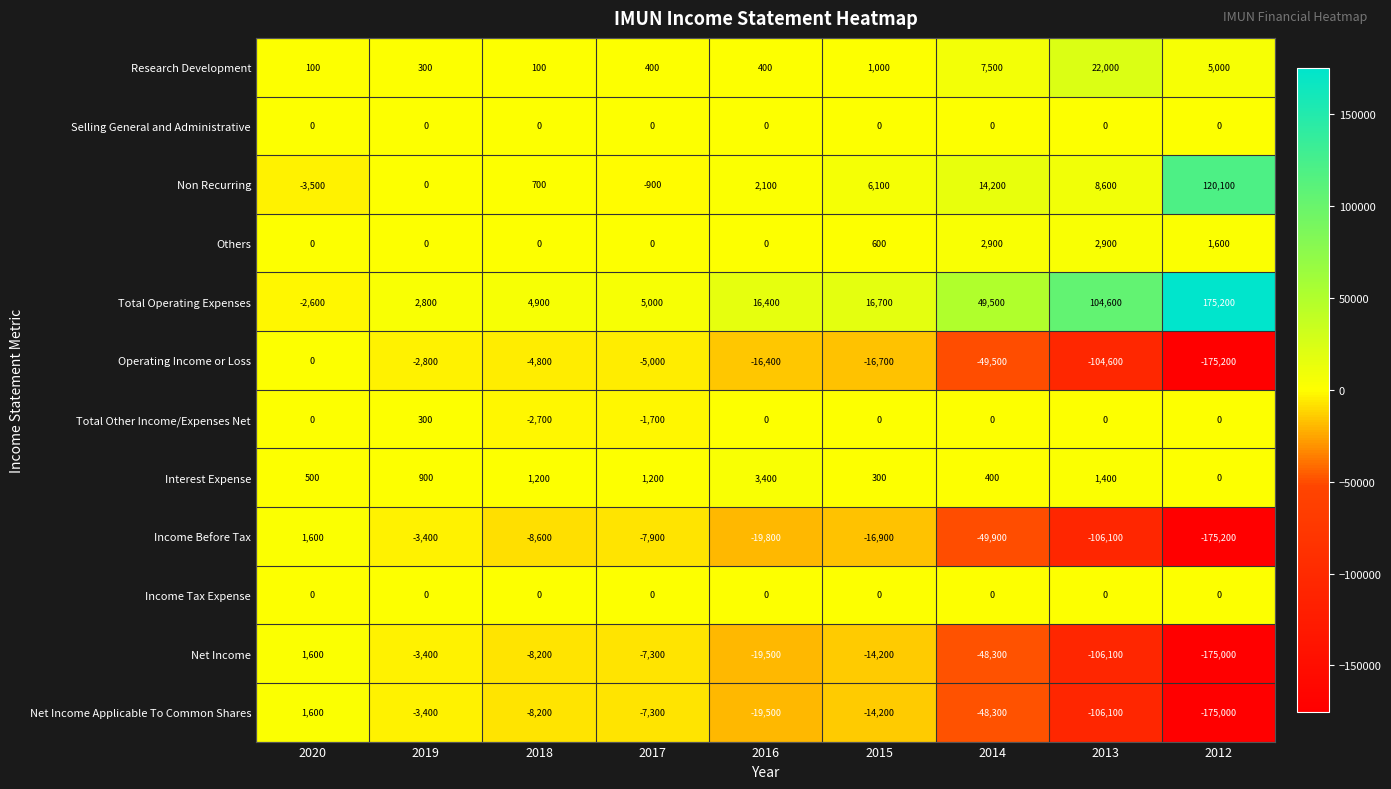

What is the spread (max minus min) of values at 2015?

33600